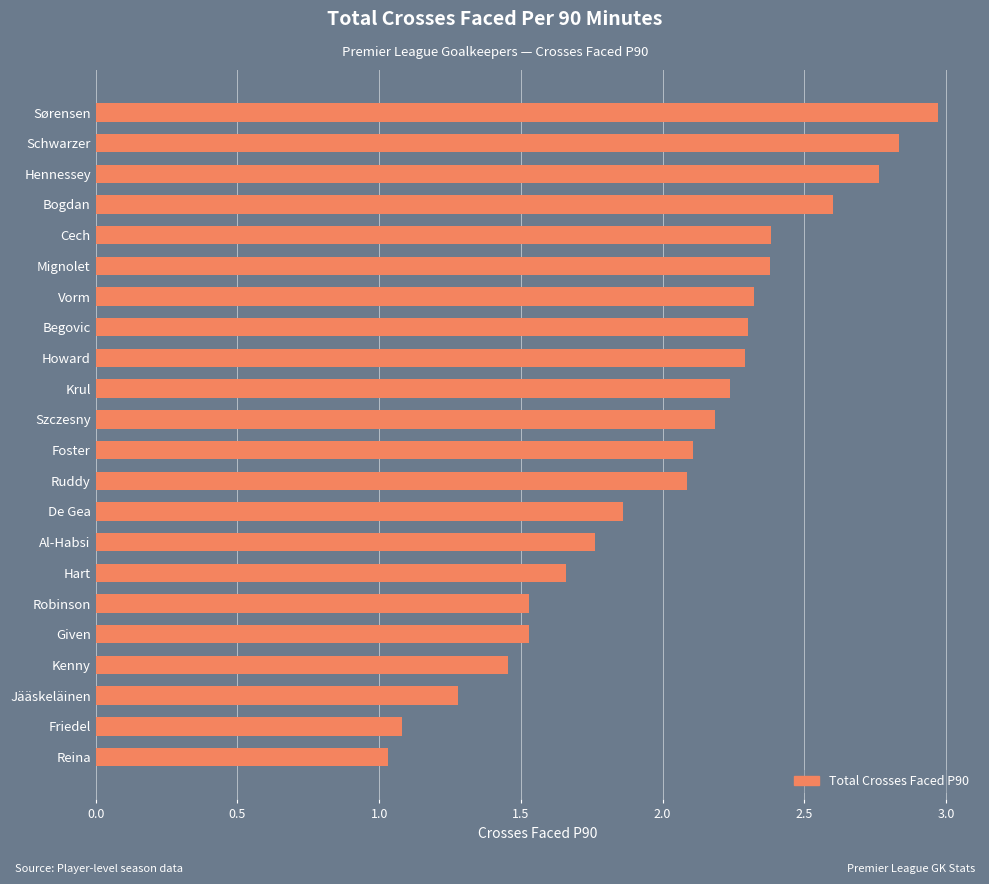

At which category does the chart reach its peak across all series?

Sørensen